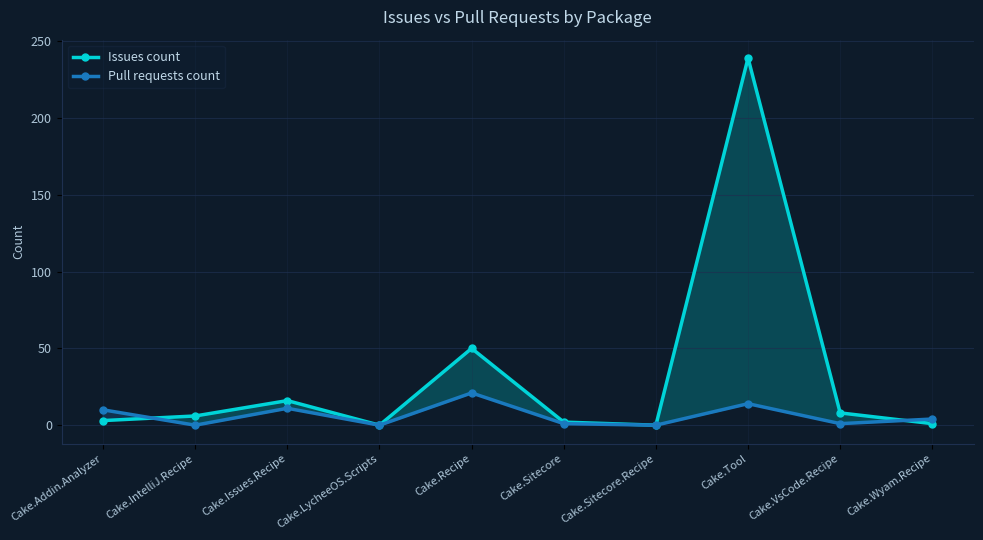

True or false: Pull requests count and Issues count intersect in this chart.

True